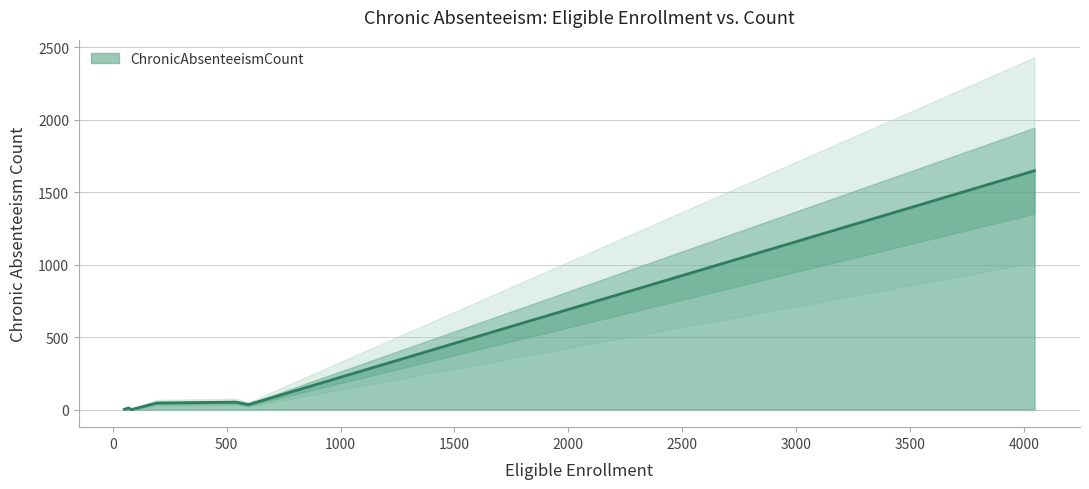

What is the maximum value for ChronicAbsenteeismCount?

1648